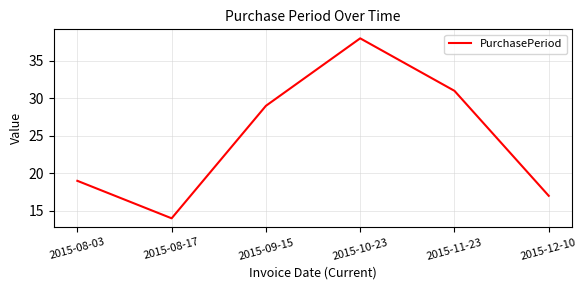

How many interior local peaks (higher than both neighbors) does the data have?

1